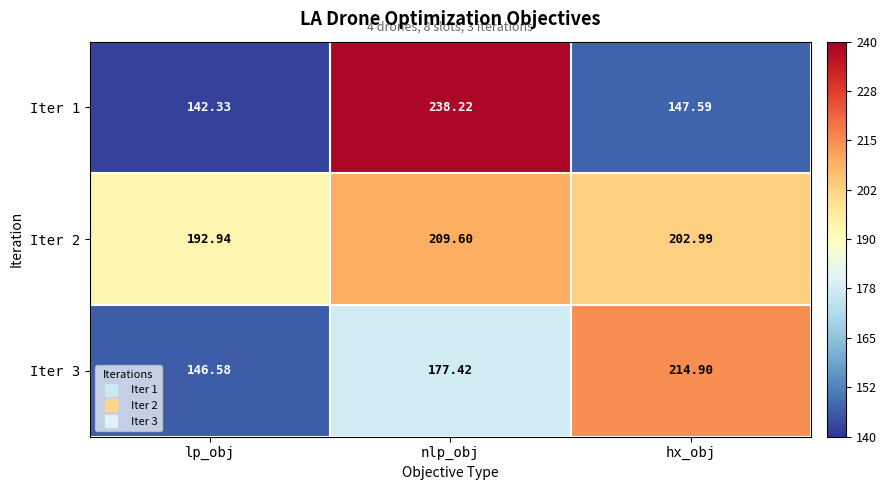

List the labels in order of Iter 3 value, smallest first.

lp_obj, nlp_obj, hx_obj